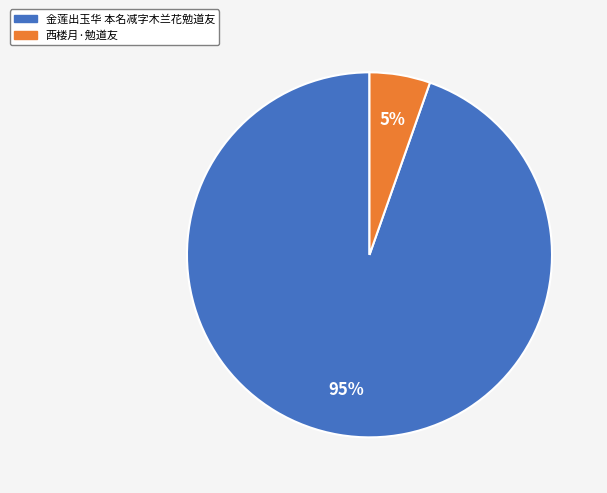

To the nearest percent, what is the average slice percentage?

50%